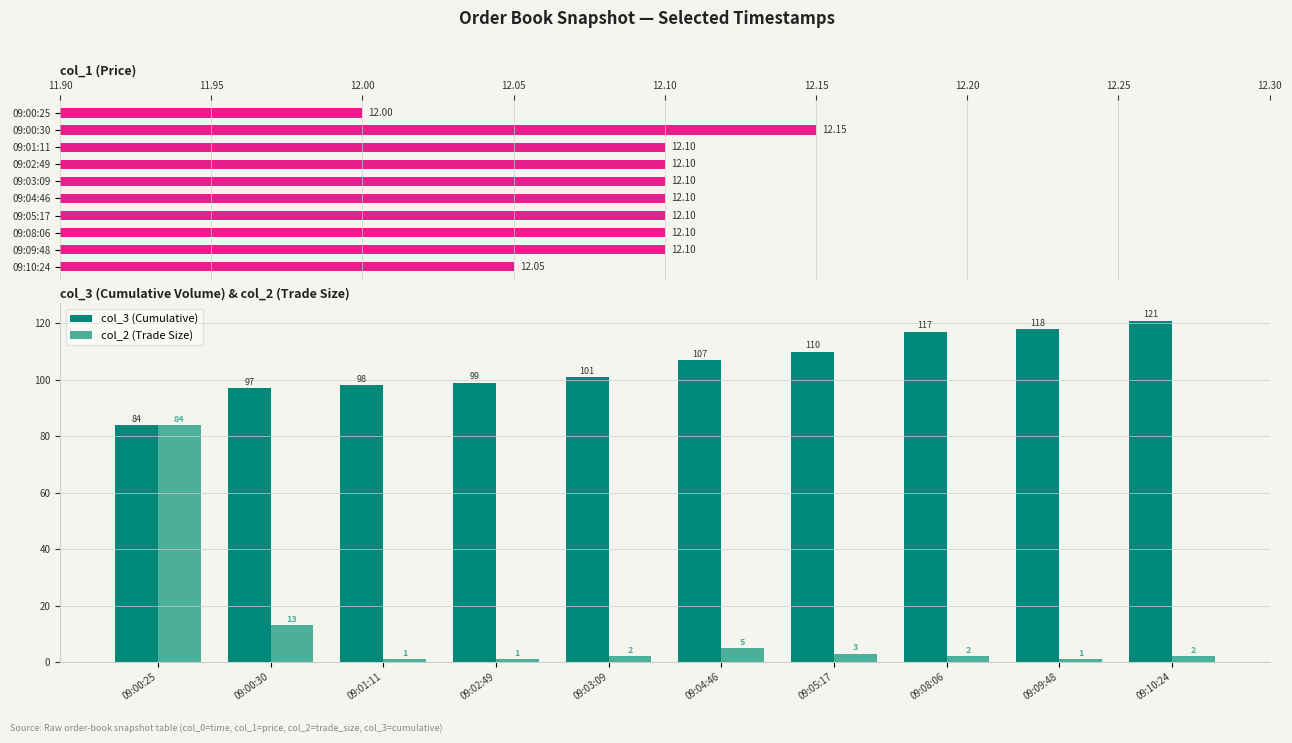

What is the minimum value shown in the chart?

1.0